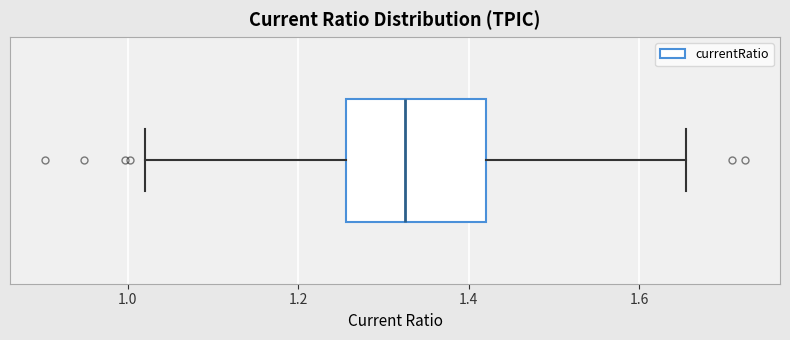

Read this box plot against the x-axis: the position of the median line, the range covered by the box, and the ends of both whiskers. The values are not printed on the chart, so give them approximately, as read against the axis.

median 1.32, box 1.26 to 1.42, whiskers 1.02 to 1.66